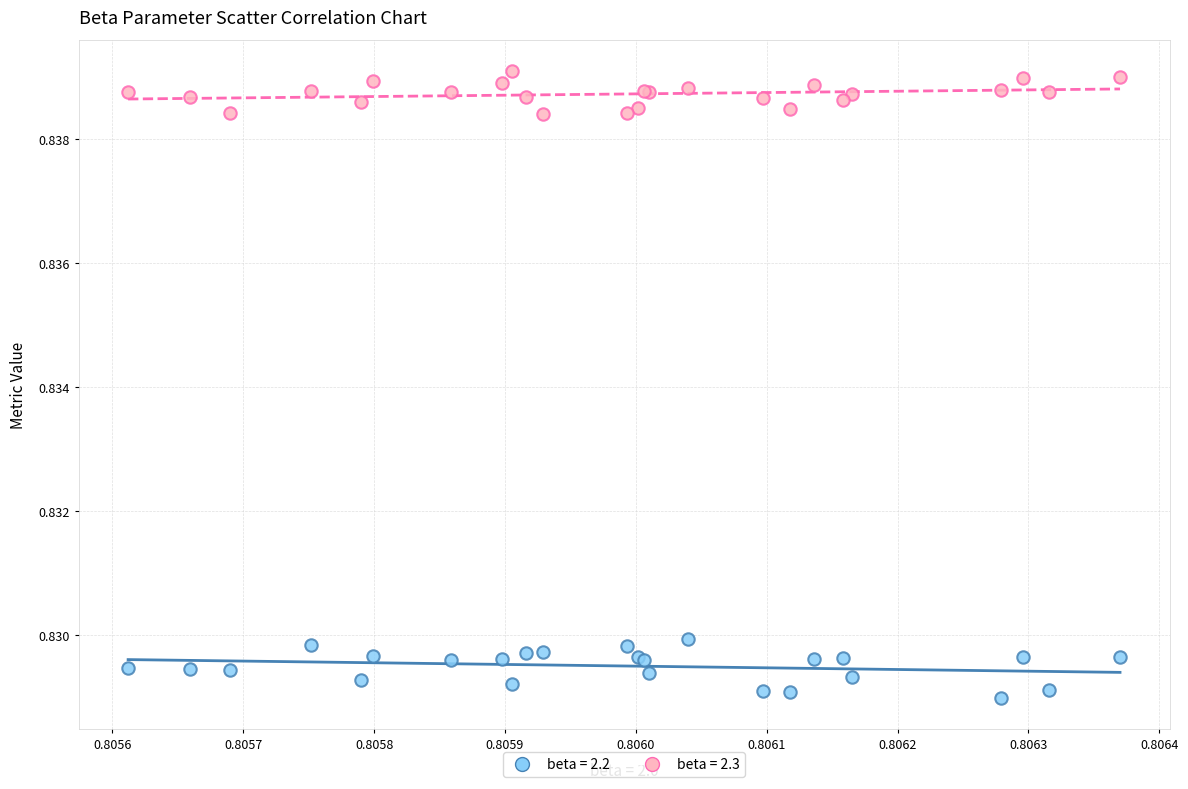

Which series reaches the minimum Y coordinate?

beta = 2.2